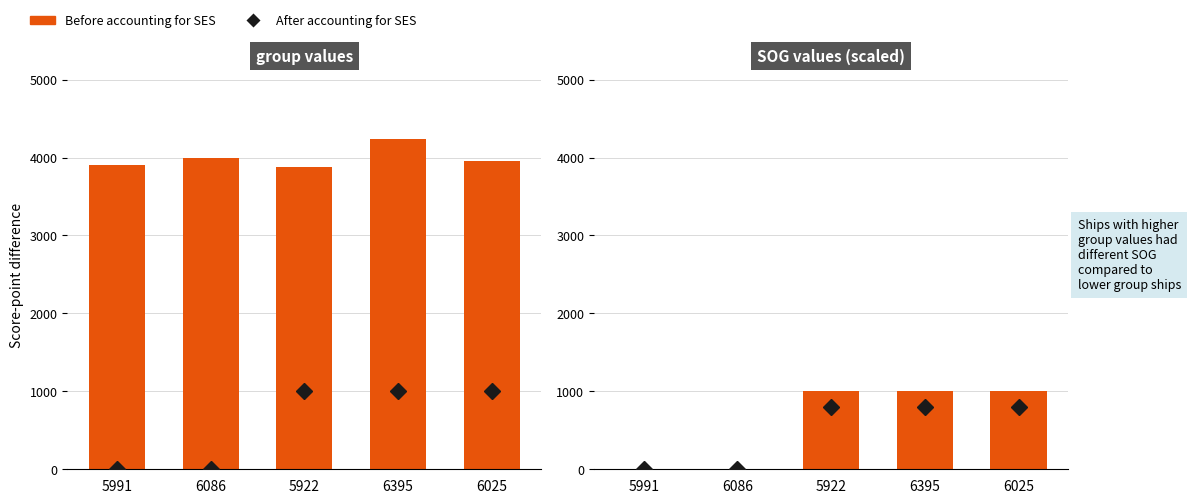

List the labels in order of value, largest first.

5922, 6395, 6025, 5991, 6086